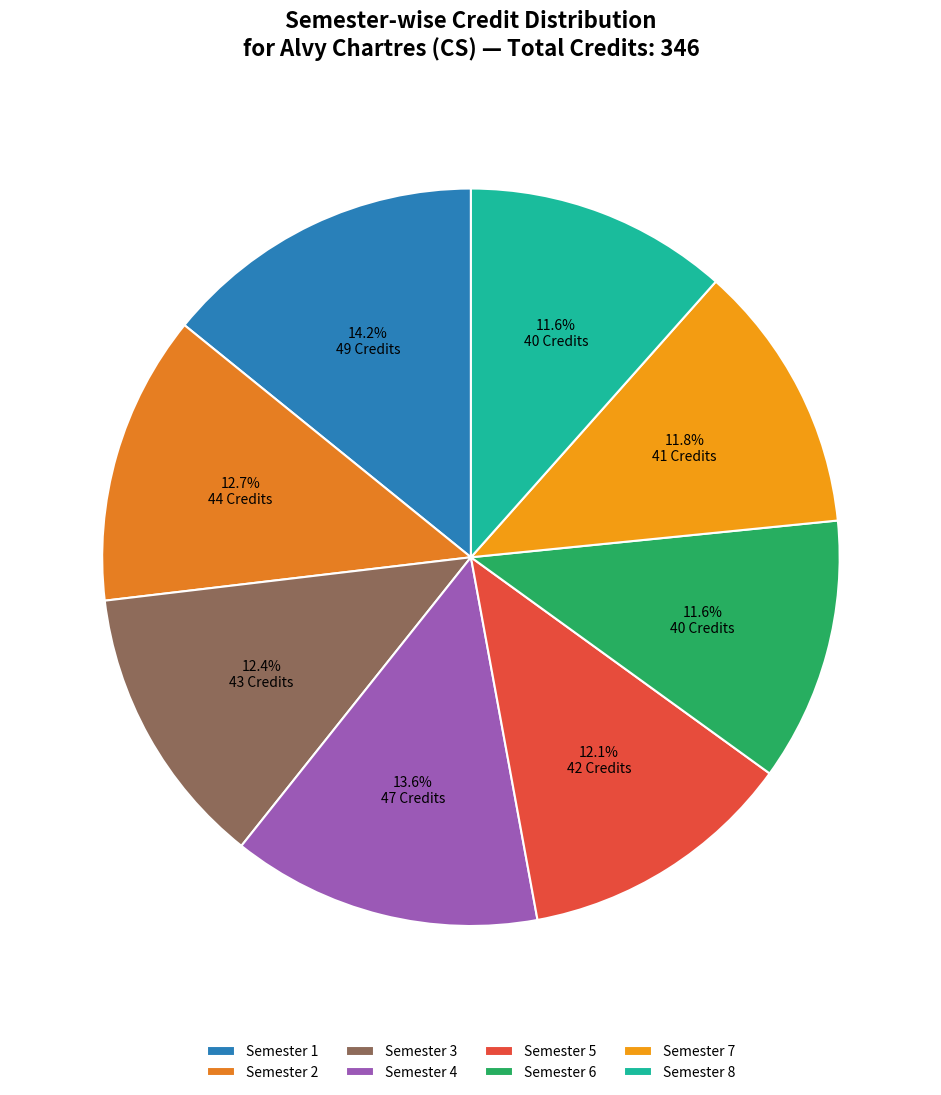

What percentage is the Semester 6 slice, to the nearest percent?

12%